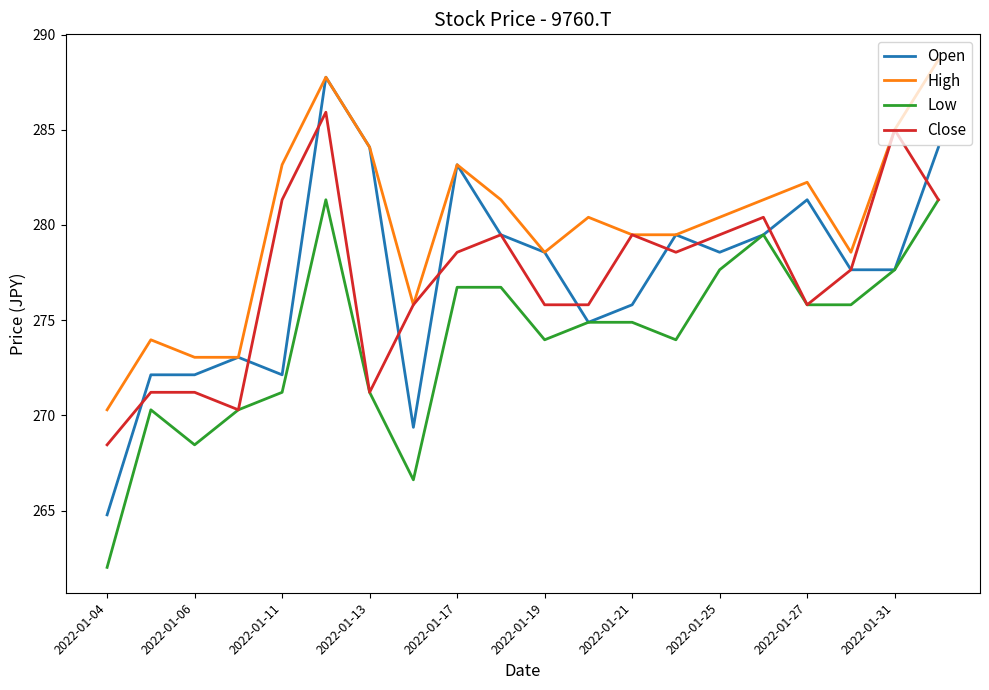

Which series has the widest spread of values?

Open